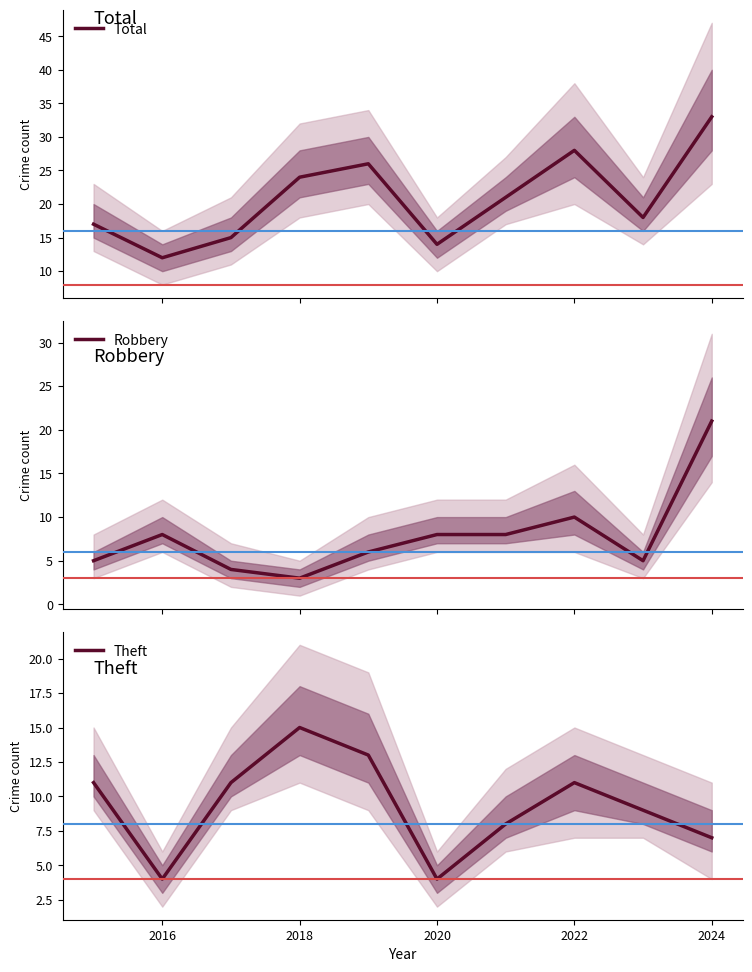

True or false: Total and Theft cross at least once.

False